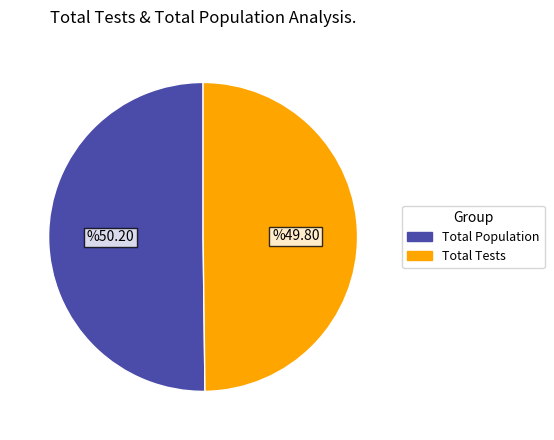

How many slices are in this pie chart?

2